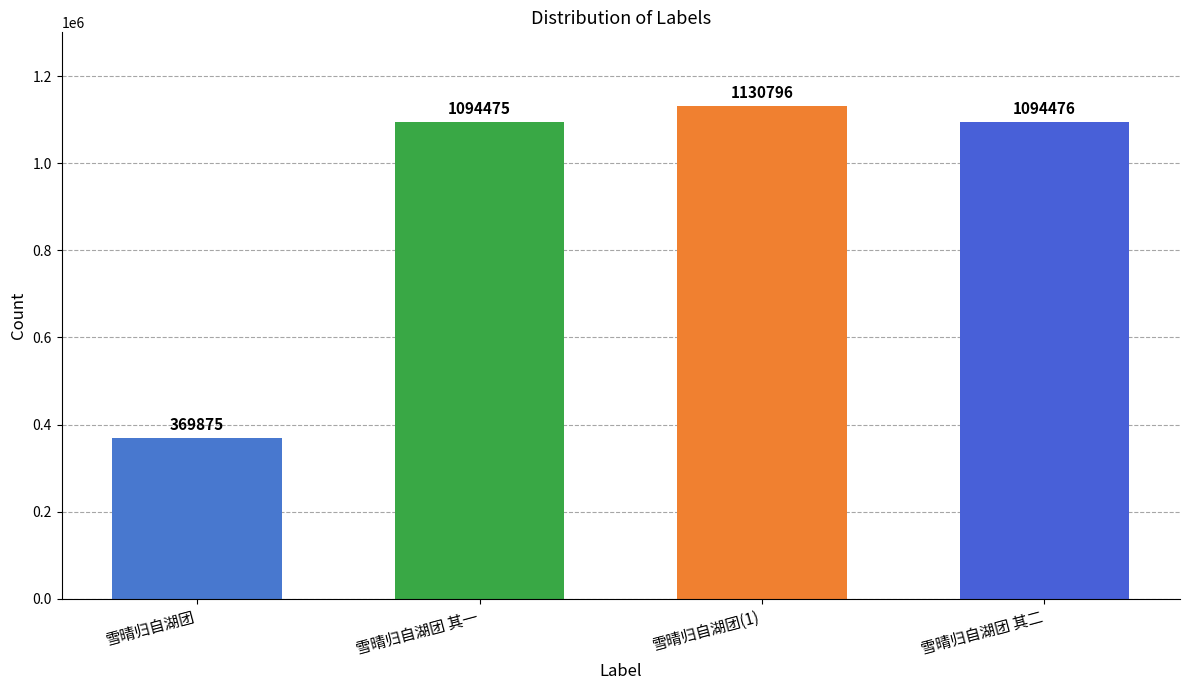

What is the change in value from 雪晴归自湖团 其一 to 雪晴归自湖团 其二?

+1